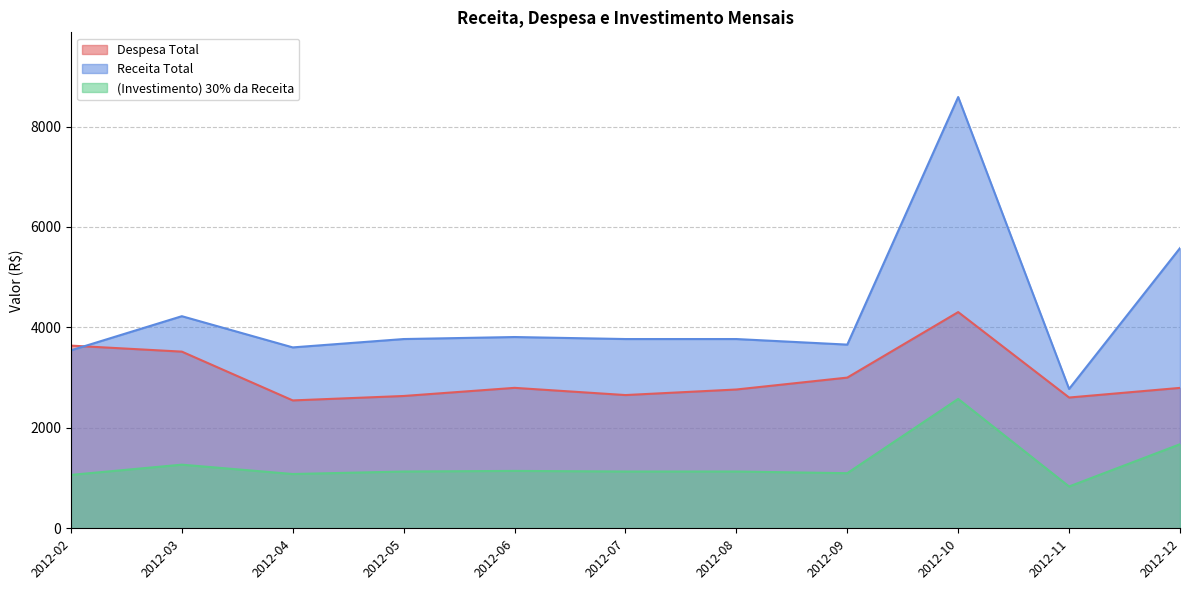

Is it true that (Investimento) 30% da Receita equals 1267.0 at 2012-03?

True